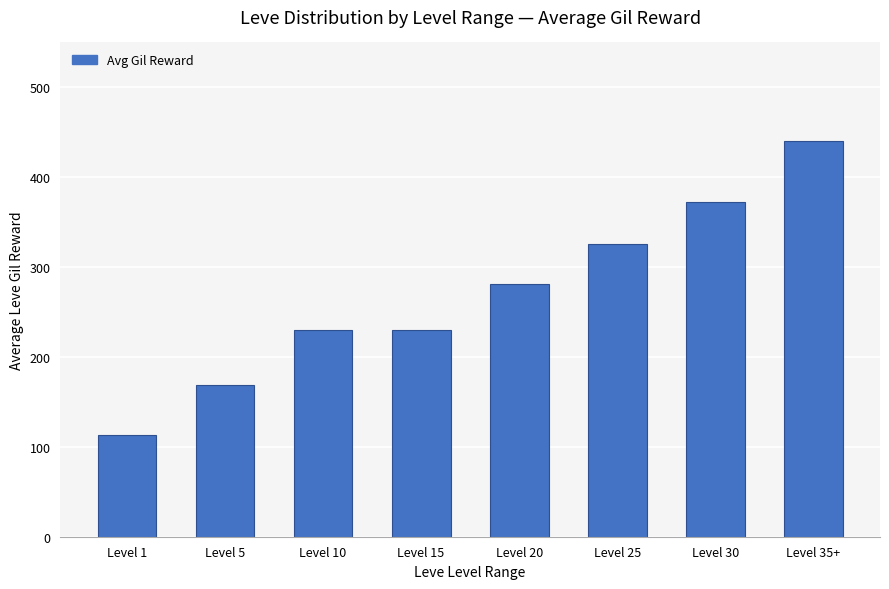

Which category has the highest value across all series?

Level 35+